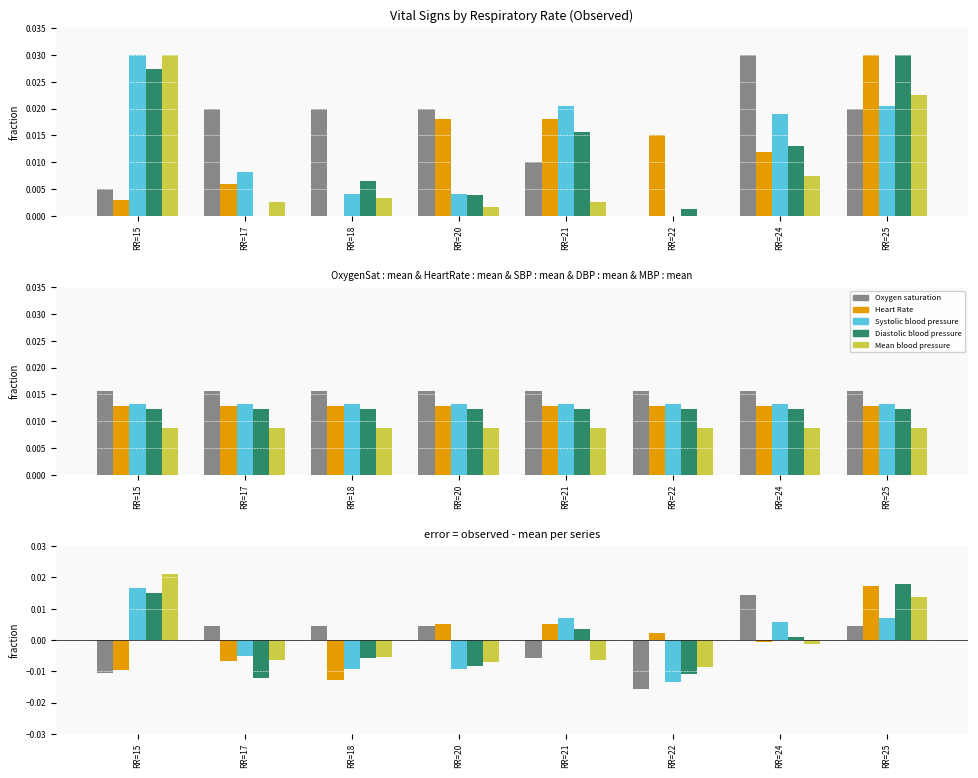

Which series has the largest range (max minus min)?

Oxygen saturation